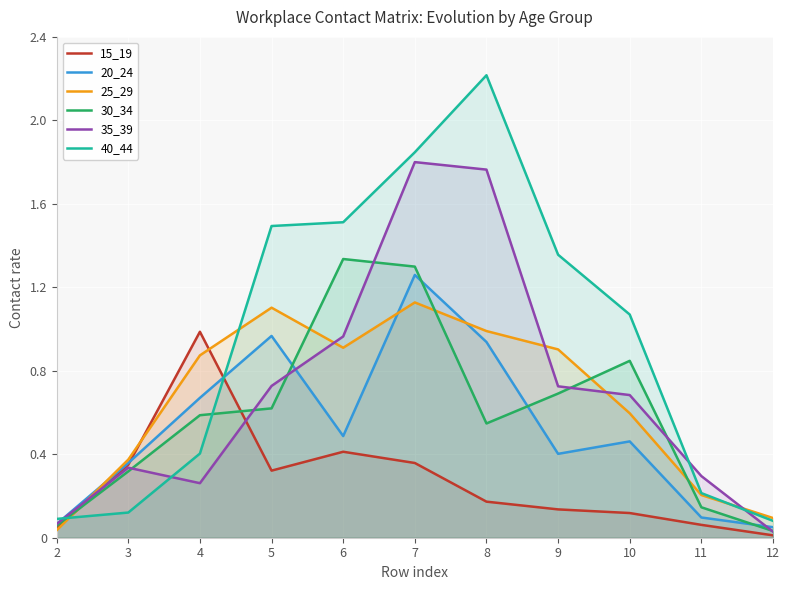

At how many categories does at least one series exceed 1?

6